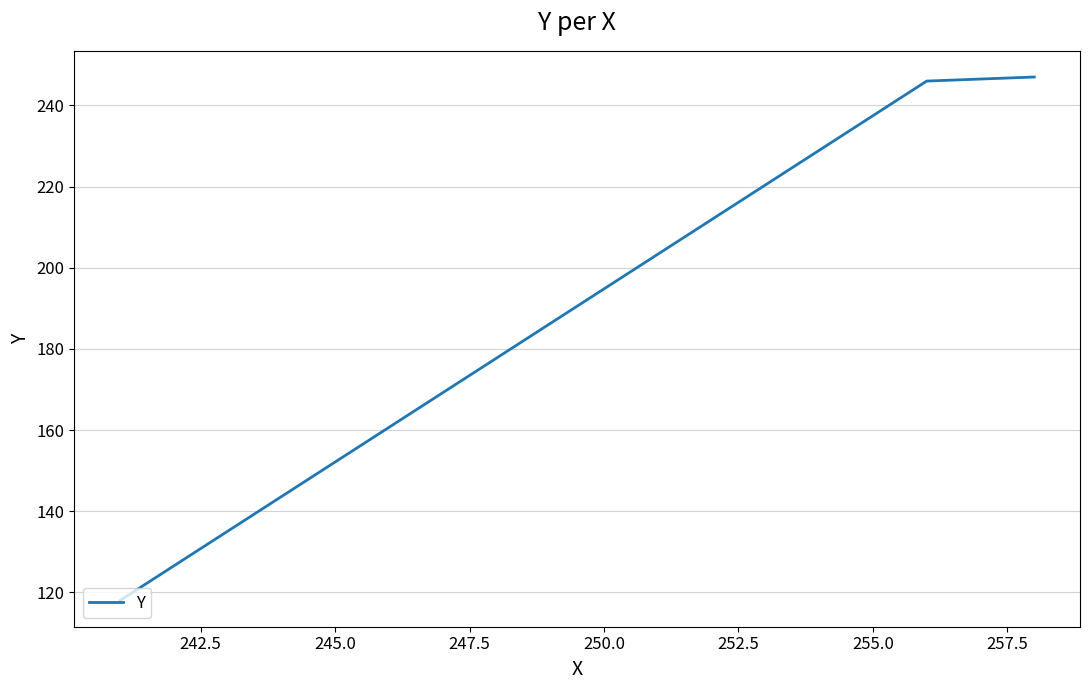

How many lines are shown in the chart?

1